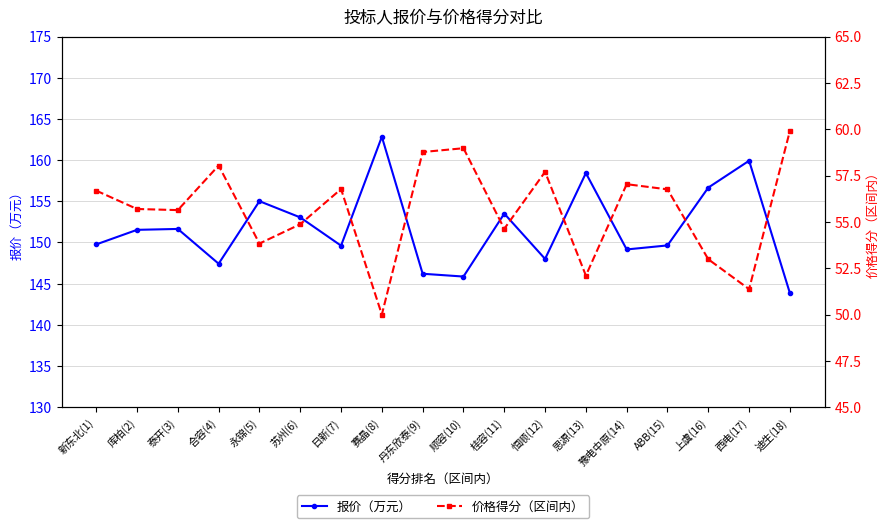

How many lines are shown in the chart?

2